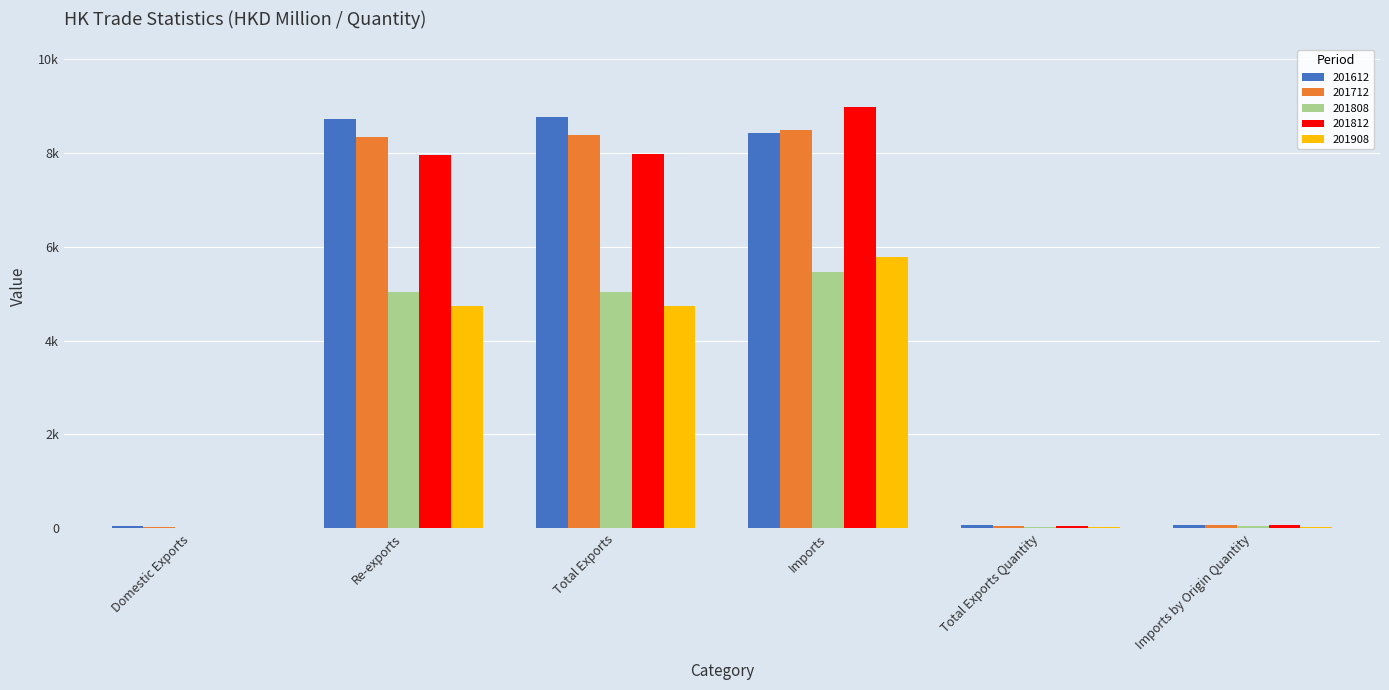

What is the difference between the 201908 values at Total Exports Quantity and Domestic Exports?

23.6